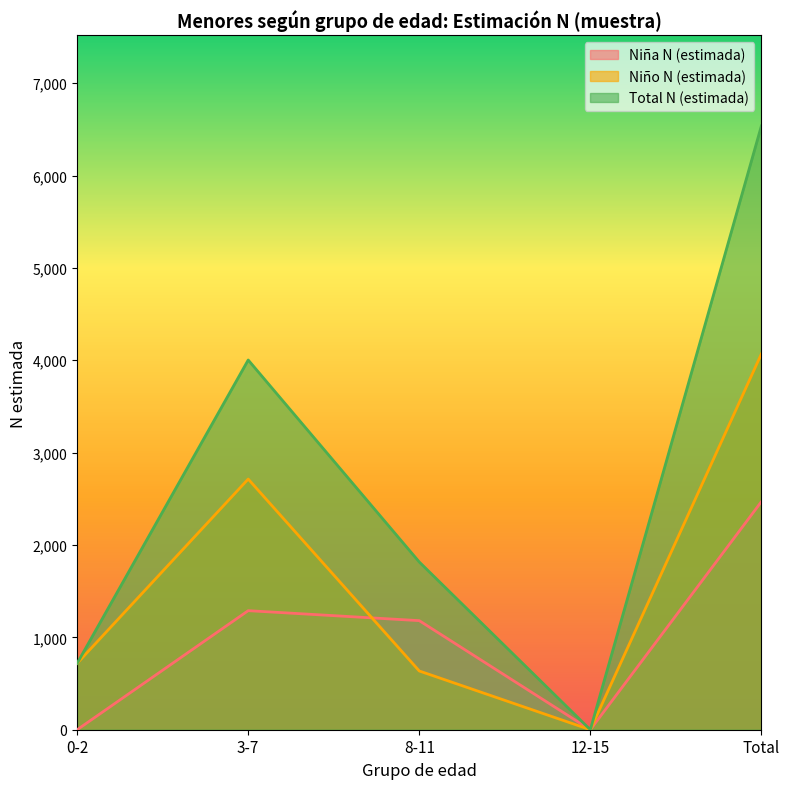

How many lines are shown in the chart?

3